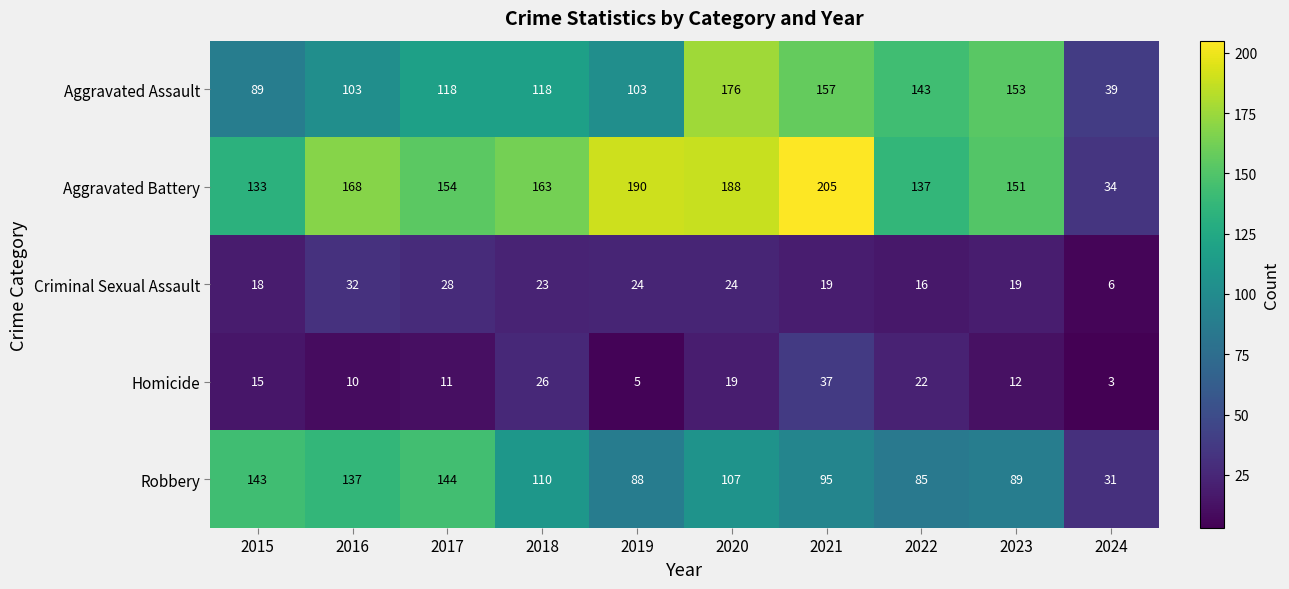

Which label corresponds to the smallest value in the chart?

2024